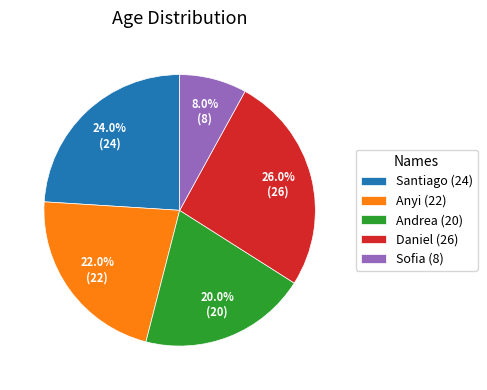

What percentage is the Sofia (8) slice, to the nearest percent?

8%